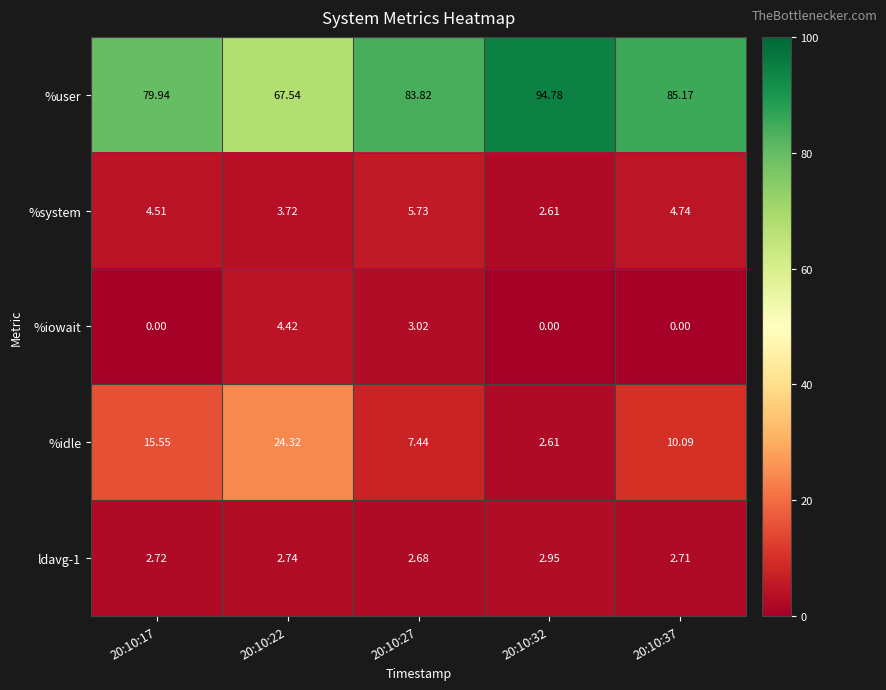

Which series has the largest range (max minus min)?

%user